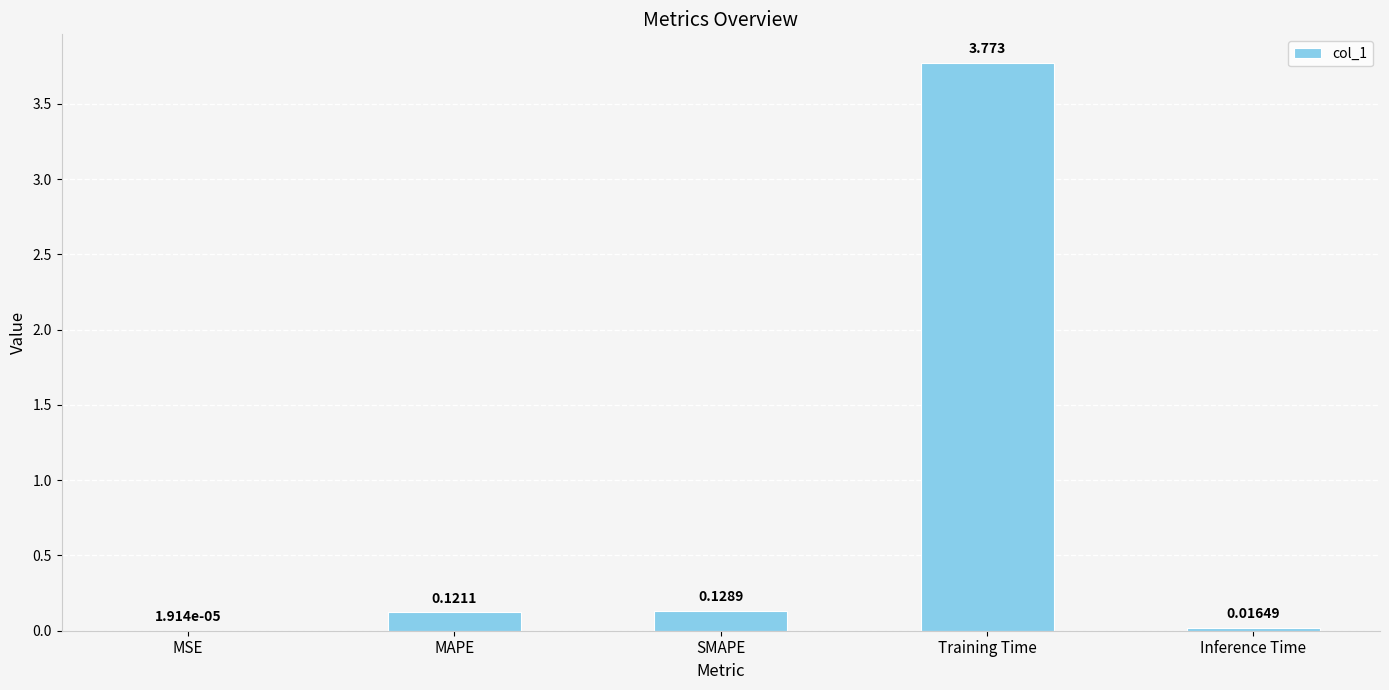

Are the bars horizontal?

No